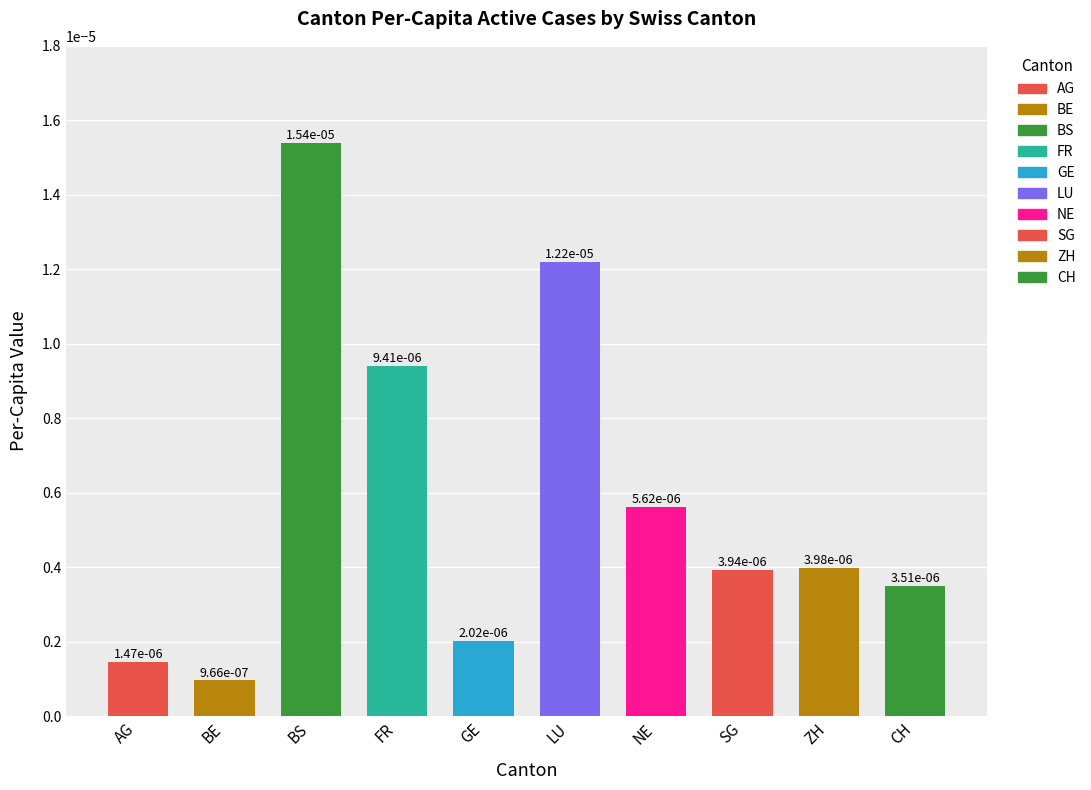

Between CH and NE, which is larger?

NE